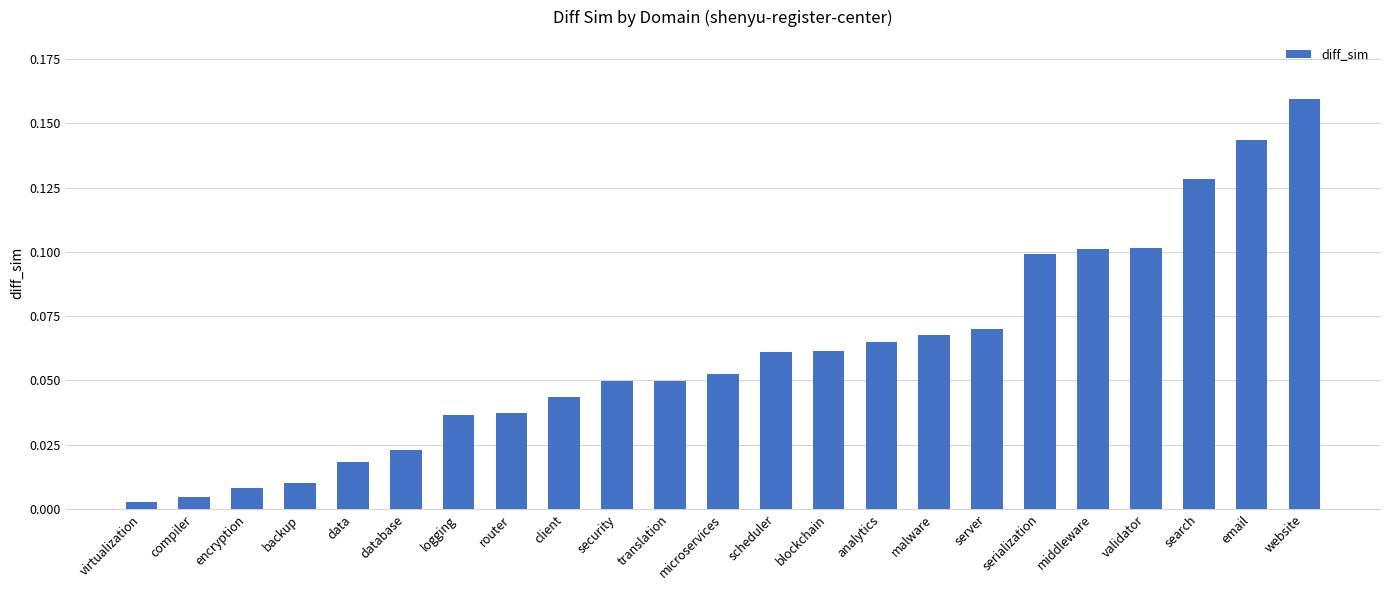

The value at microservices is 0.1. True or false?

True